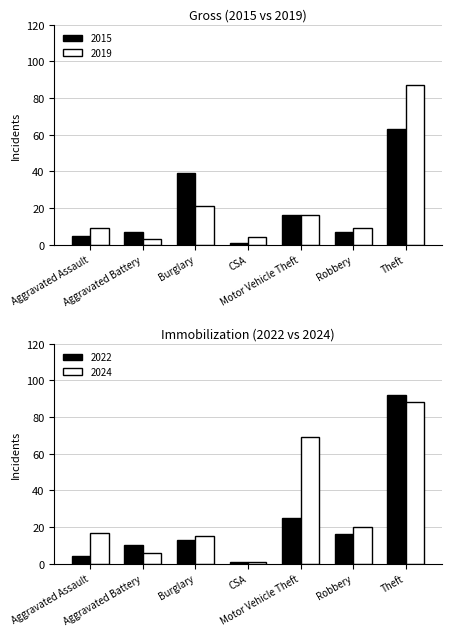

Is it true that 2019 equals 25 at Theft?

False